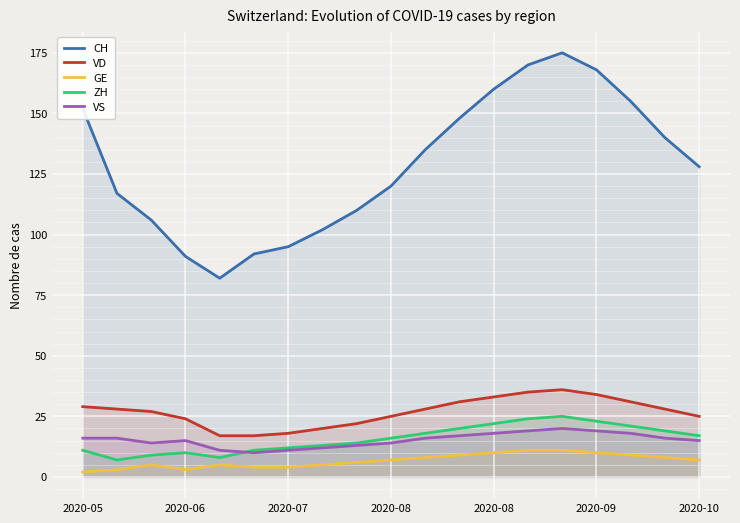

True or false: VD has a value of 15 at 2020-08.

False